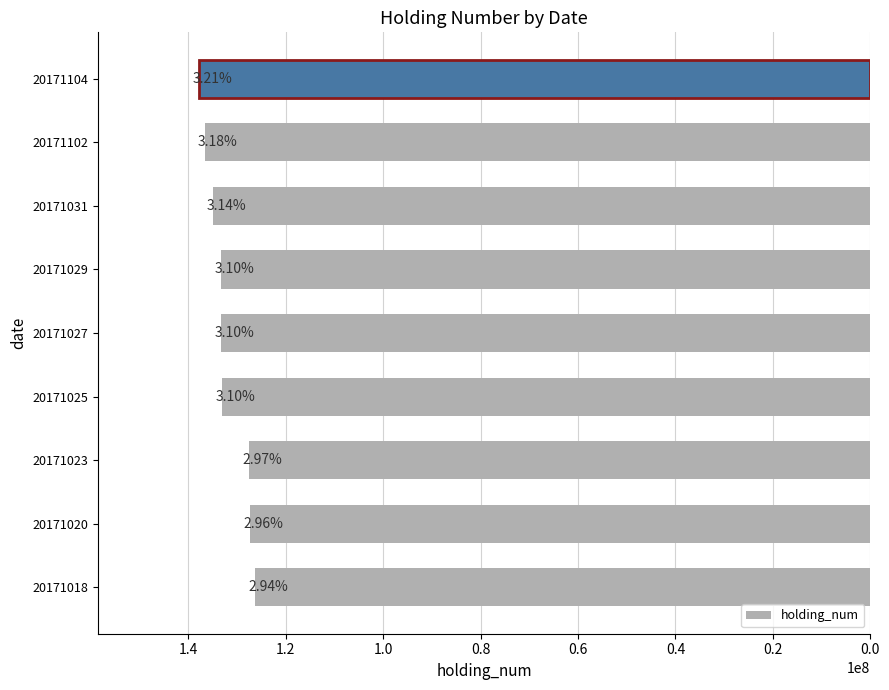

Does the chart contain any negative values?

No